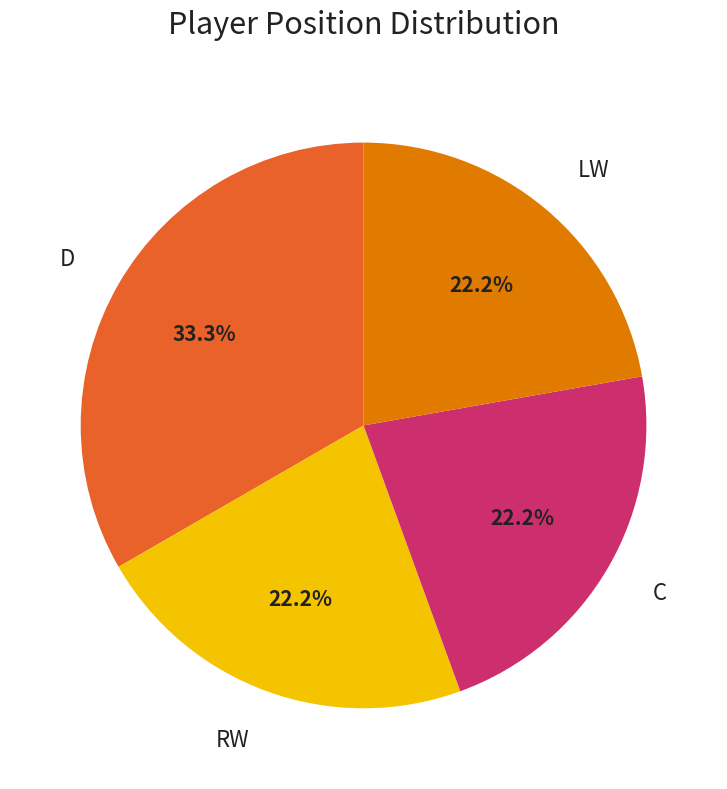

To the nearest percent, what is the combined percentage of D and RW?

56%